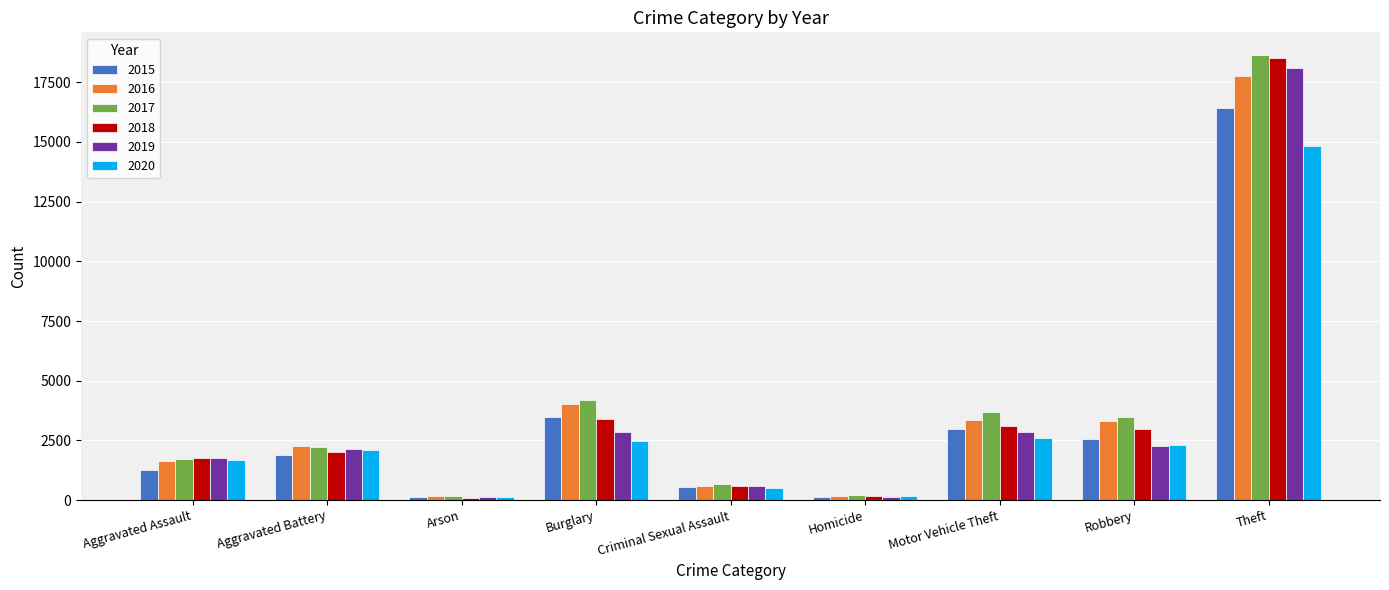

How many bars are there in each group?

6